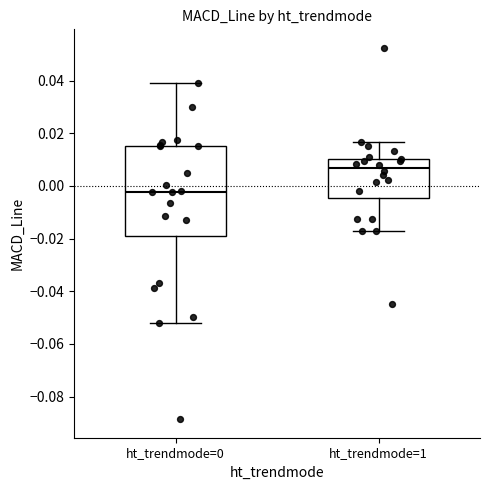

Reading left to right, read every box against the y-axis: the position of its median line, the range the box covers, and the ends of its whiskers. The values are not printed on the chart, so give them approximately, as read against the axis.

ht_trendmode=0: median -0.002, box -0.018 to 0.016, whiskers -0.052 to 0.040
ht_trendmode=1: median 0.006, box -0.004 to 0.010, whiskers -0.016 to 0.016